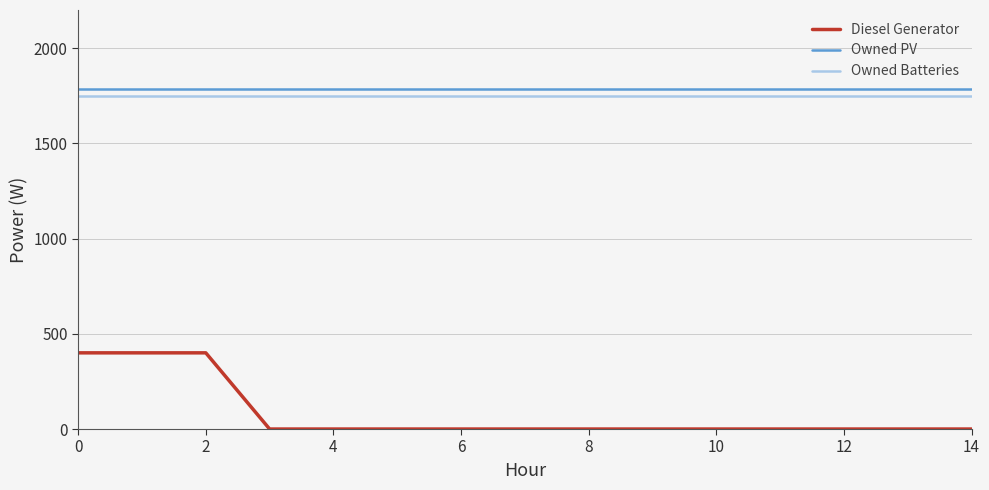

Which series has the widest spread of values?

Diesel Generator